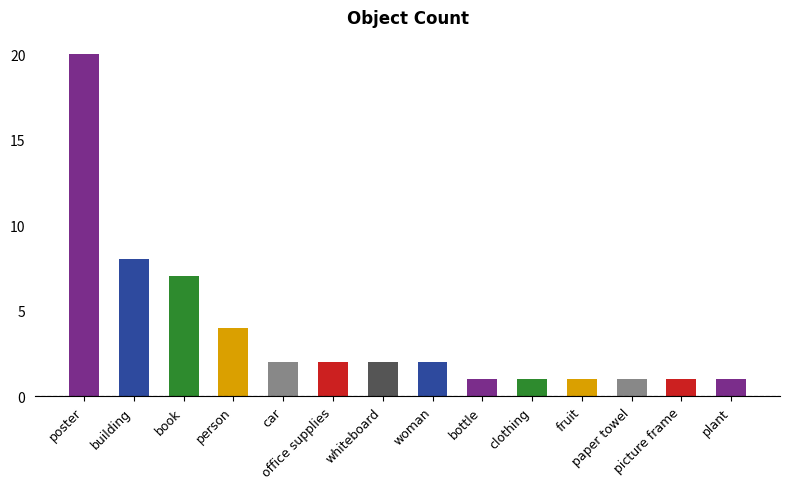

List the labels in order of value, largest first.

poster, building, book, person, car, office supplies, whiteboard, woman, bottle, clothing, fruit, paper towel, picture frame, plant